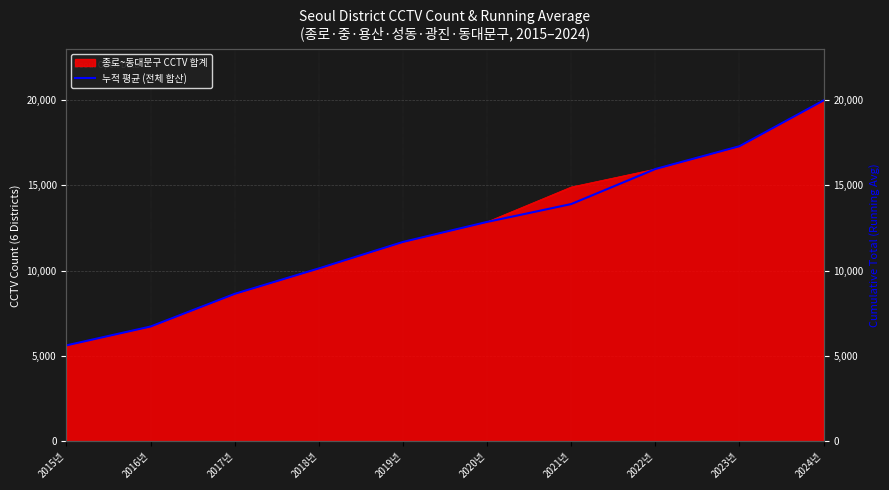

What is the value of the 7th point from the left?

13906